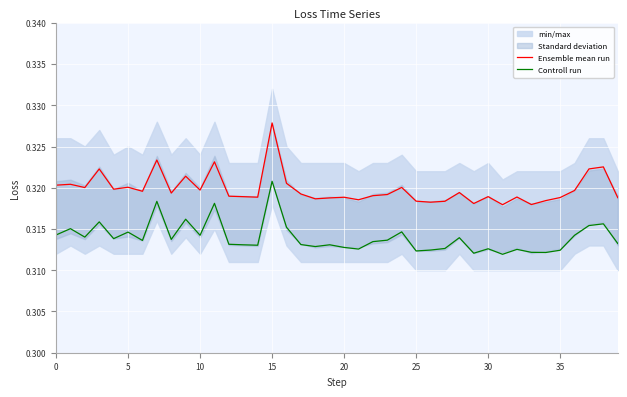

In Controll run, how many points are lower than both neighbors (excluding endpoints)?

12